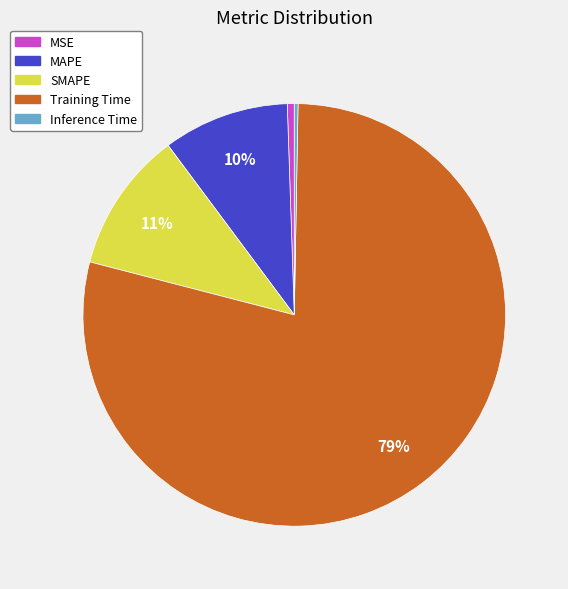

Is it true that SMAPE is 1% of the pie?

False